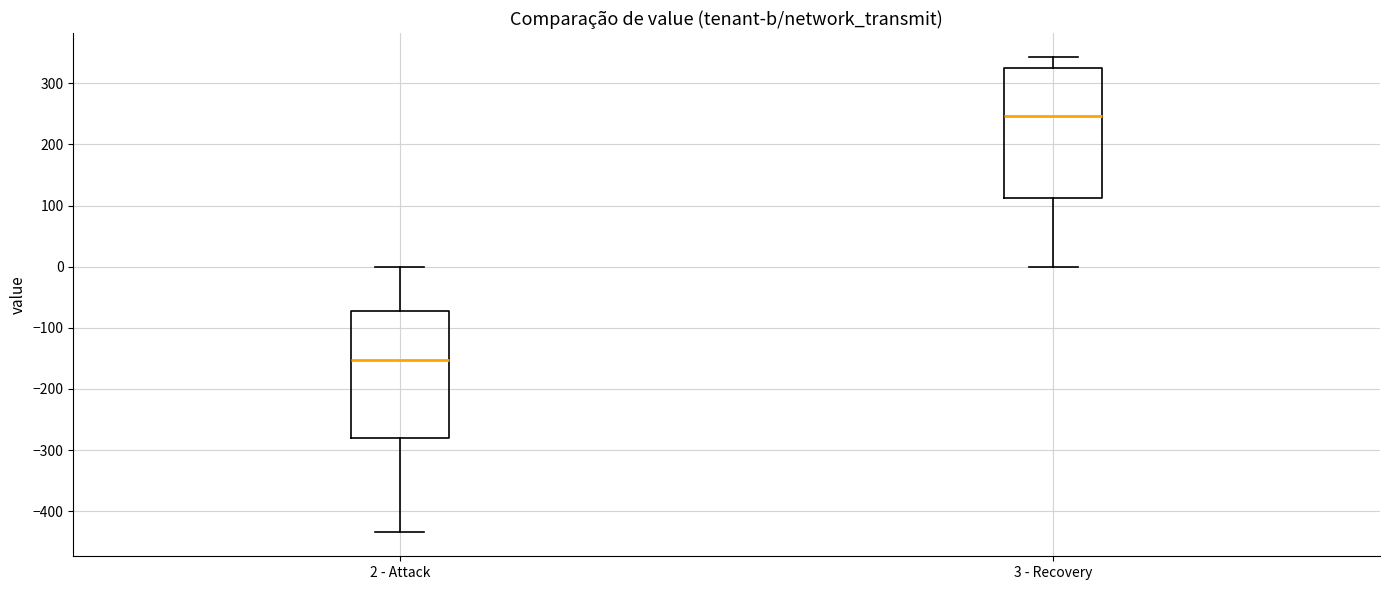

Reading left to right, transcribe this box plot: for each box, give where its median line is, the range the box spans, and where its two whiskers end, as read against the y-axis. The values are not printed on the chart, so give them approximately, as read against the axis.

2 - Attack: median -150, box -280 to -70, whiskers -430 to 0
3 - Recovery: median 250, box 110 to 330, whiskers 0 to 340